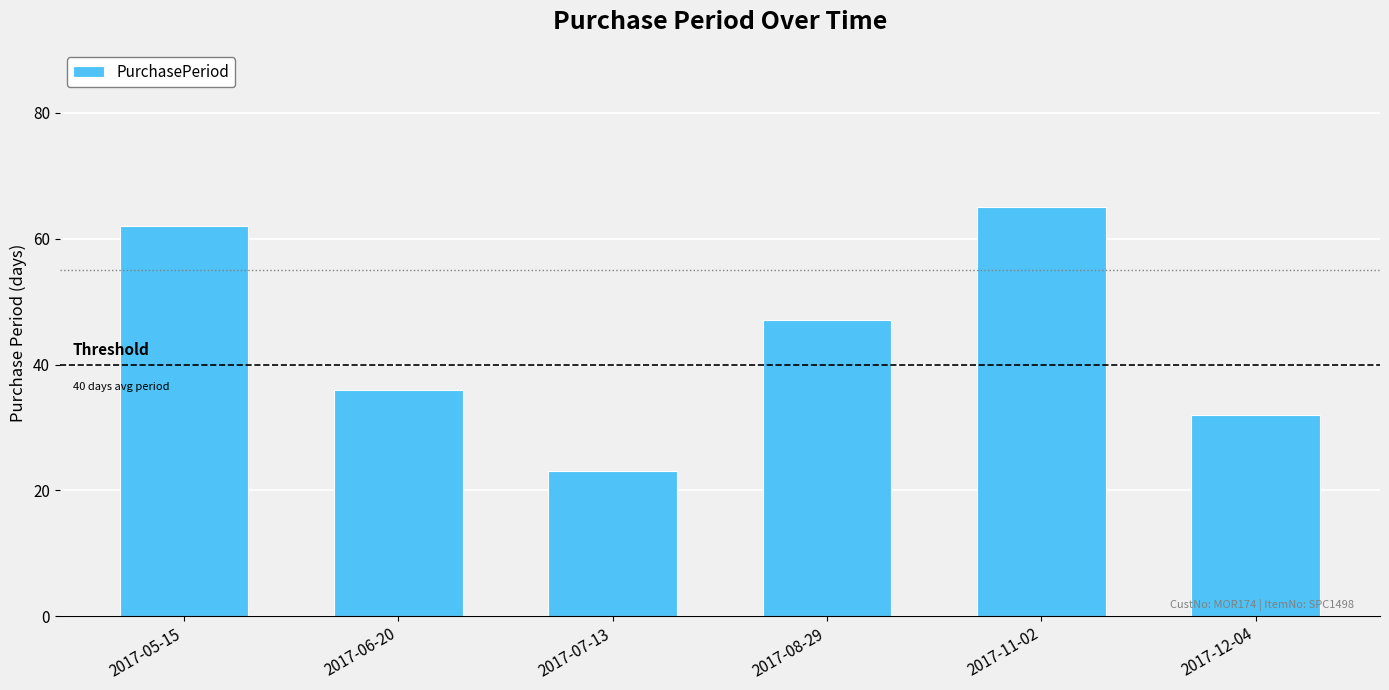

Reading left to right, extract all data points from this chart.

2017-05-15=62	2017-06-20=36	2017-07-13=23	2017-08-29=47	2017-11-02=65	2017-12-04=32